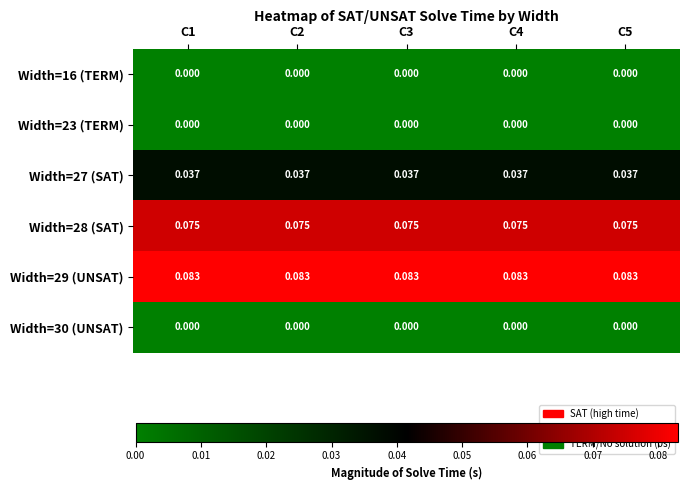

Is the value of Width=30 (UNSAT) at C2 greater than the value of Width=29 (UNSAT) at C3?

No